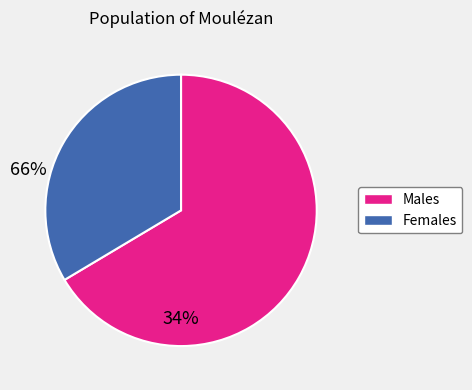

Is it true that Males is 66% of the pie?

True